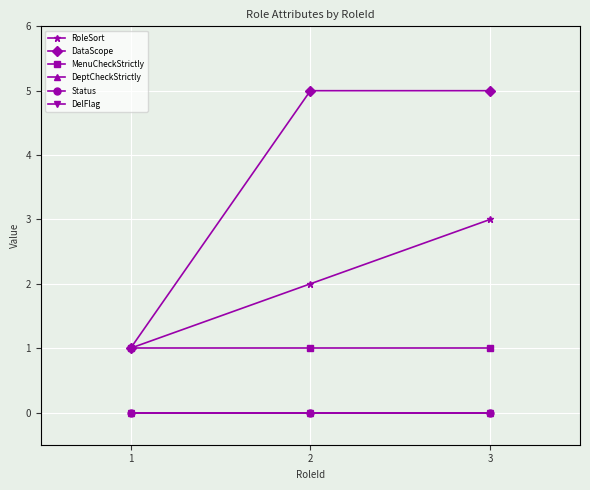

Rank the categories by RoleSort value from lowest to highest.

1, 2, 3